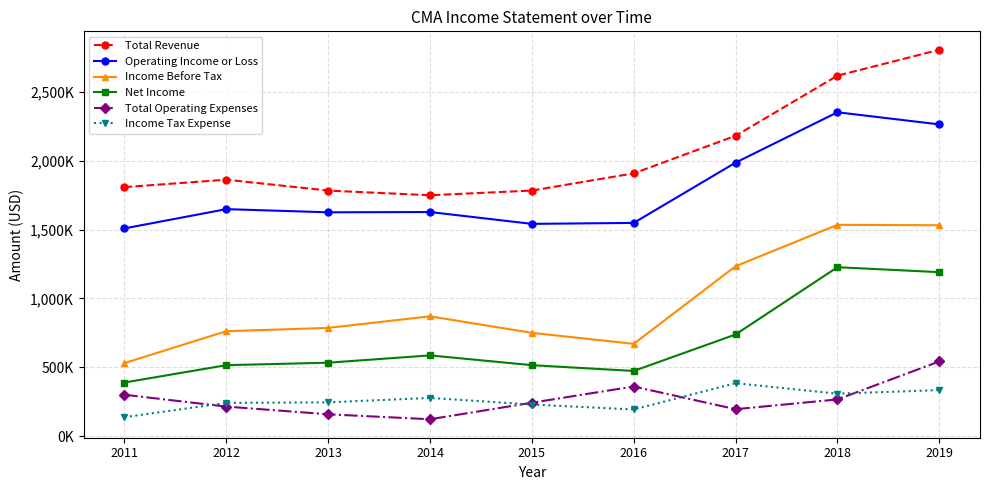

The value of Total Operating Expenses at 2012 is 111037. True or false?

False